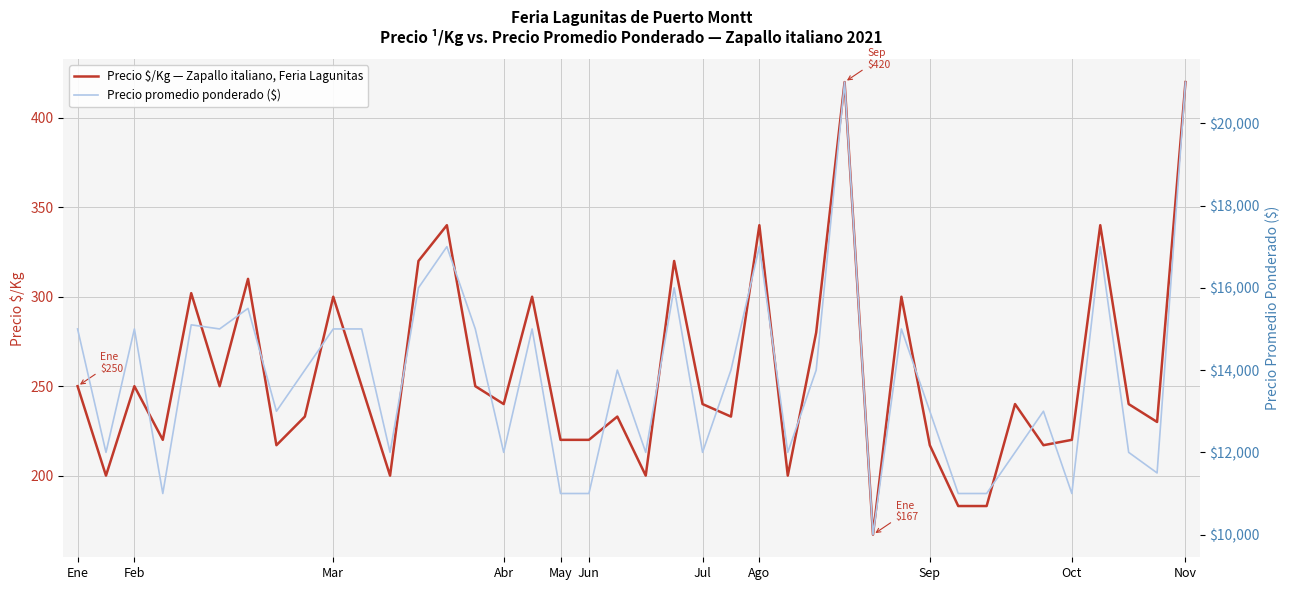

True or false: Precio promedio ponderado ($) and Precio $/Kg — Zapallo italiano, Feria Lagunitas cross at least once.

False